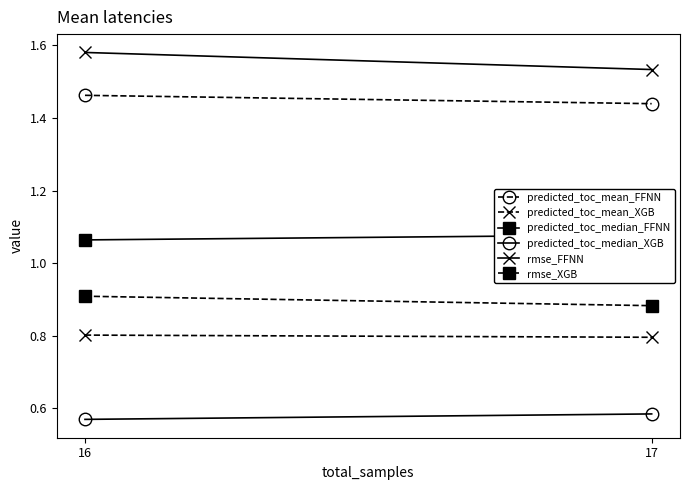

List the series in order of their peak value, lowest first.

predicted_toc_median_XGB, predicted_toc_mean_XGB, rmse_XGB, predicted_toc_median_FFNN, predicted_toc_mean_FFNN, rmse_FFNN